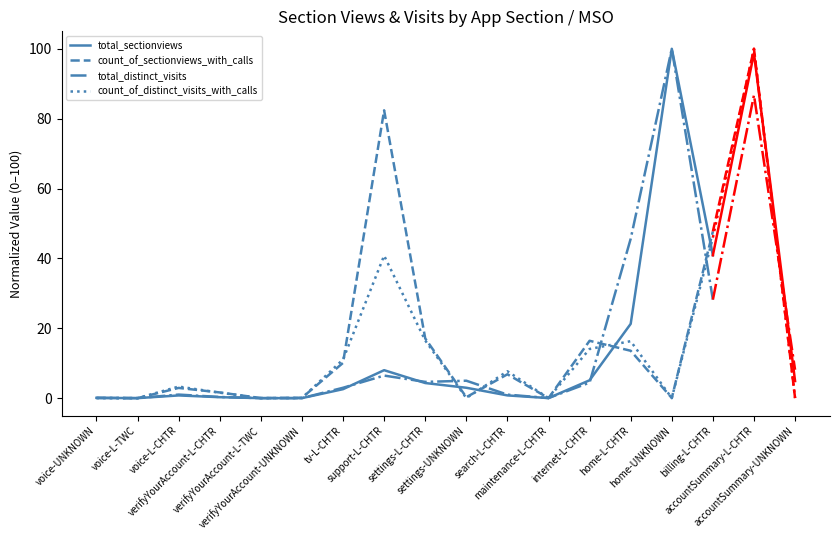

Which series has the largest range (max minus min)?

total_sectionviews